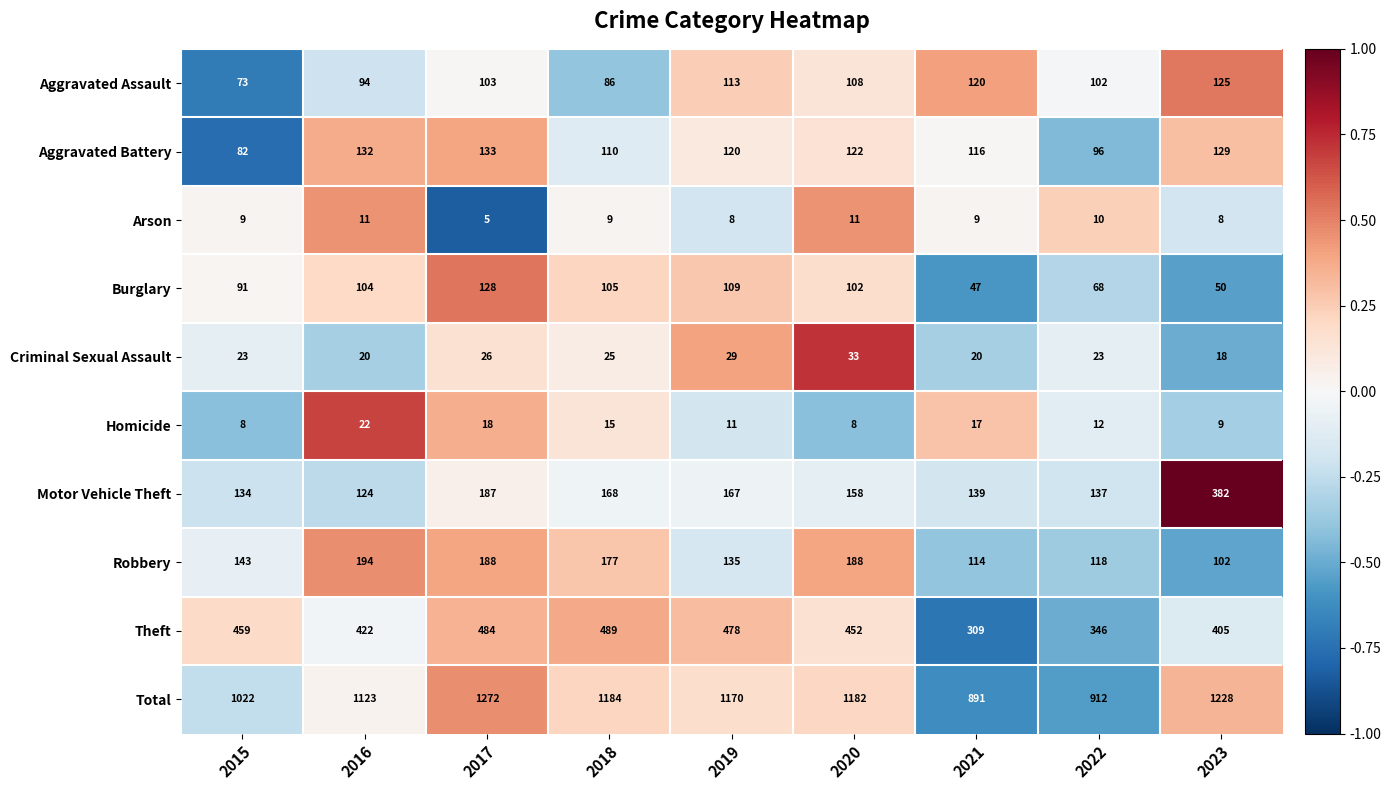

Which series has the widest spread of values?

Total